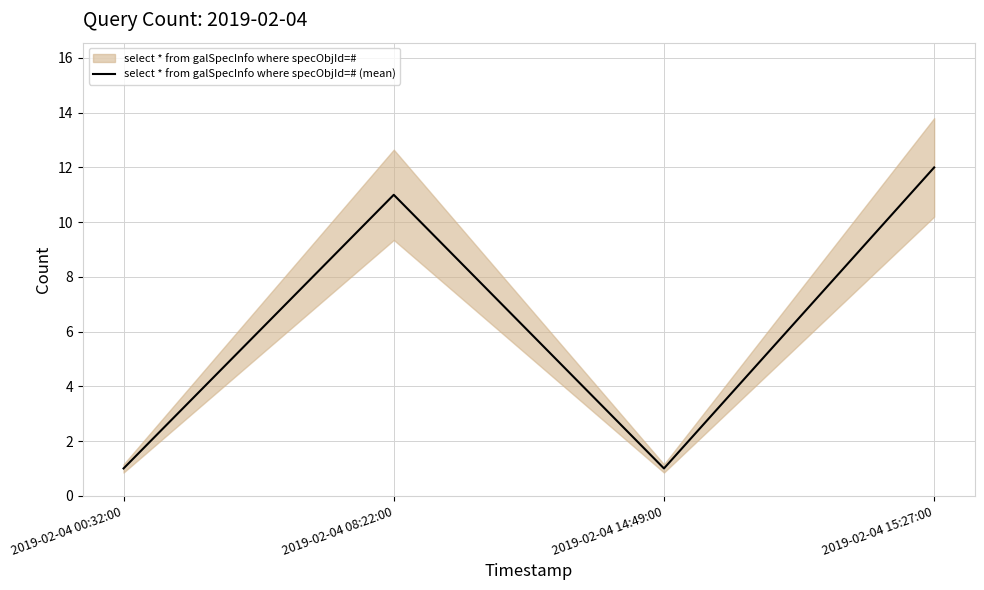

What is the label of the 2nd point from the right?

2019-02-04 14:49:00